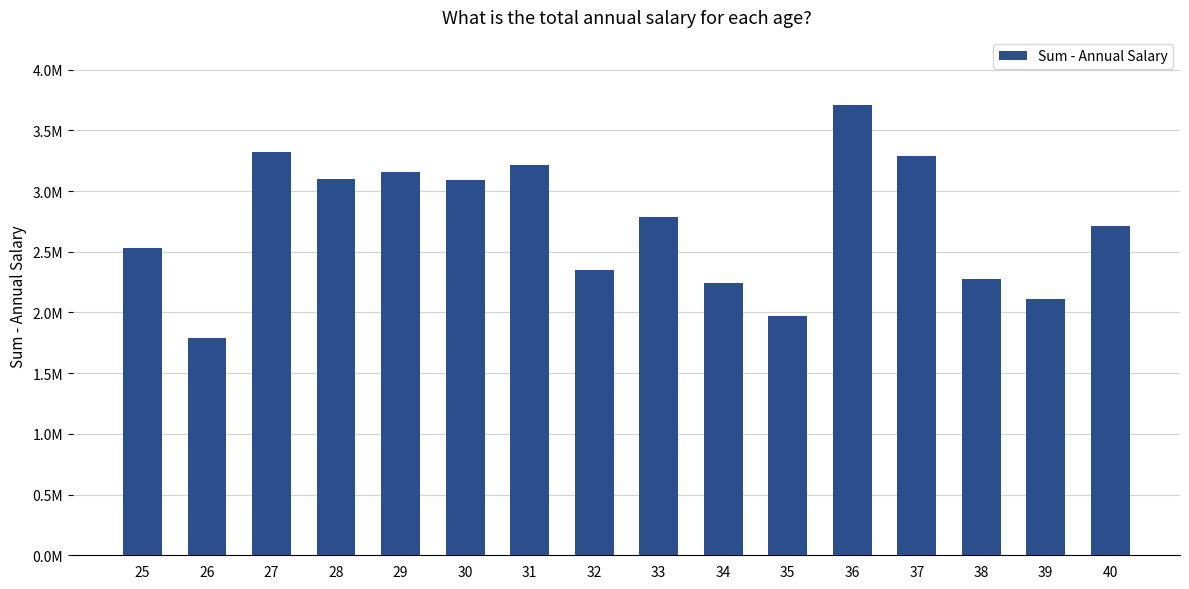

What is the smallest value displayed?

1792293